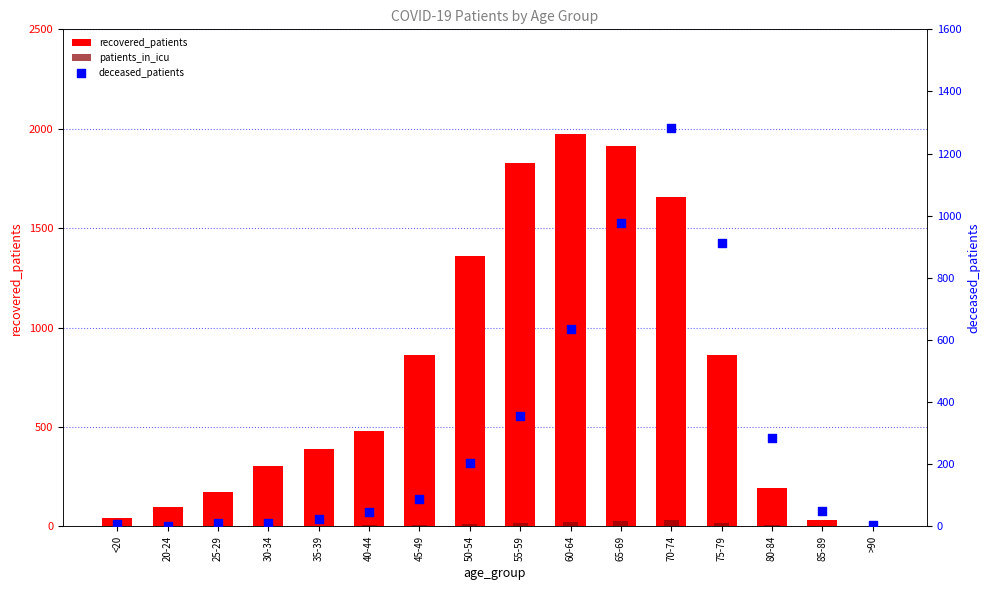

At how many categories does at least one series exceed 1578?

4